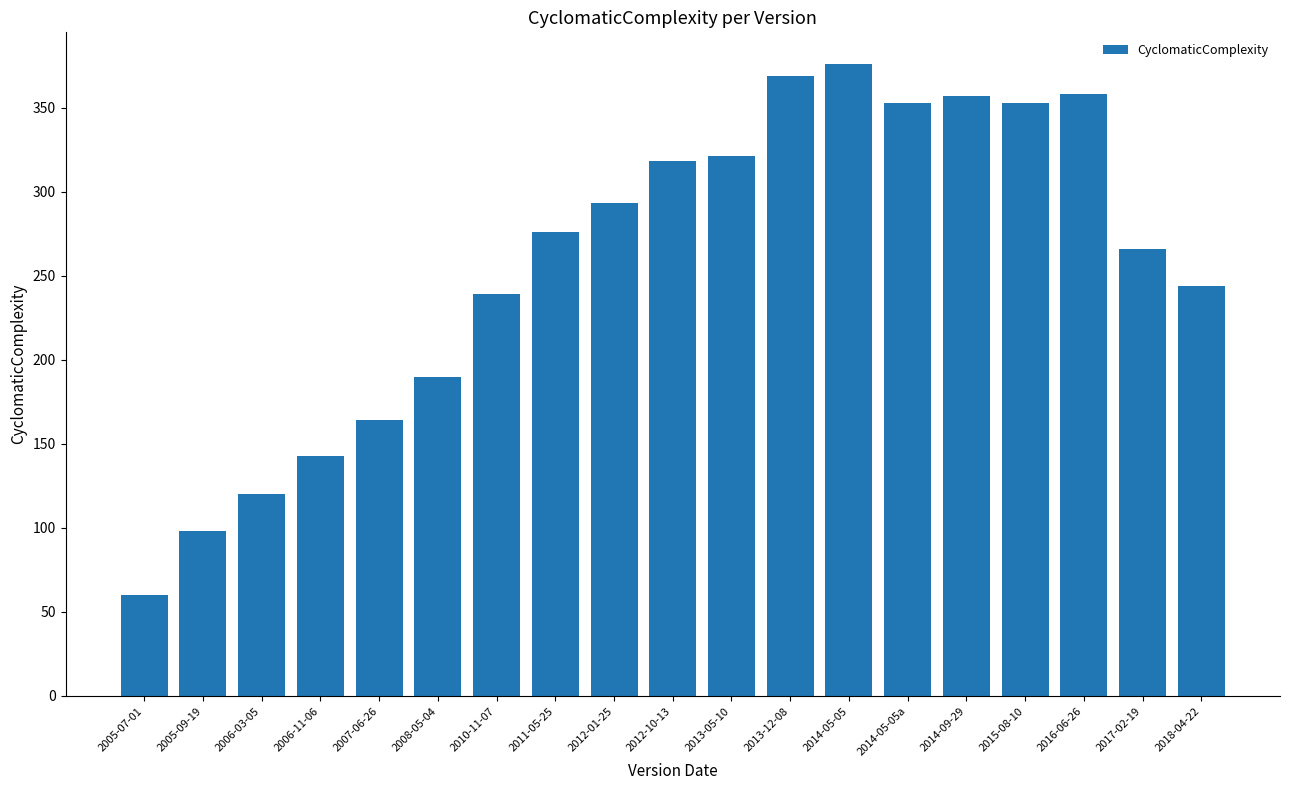

The value at 2014-05-05 is 546. True or false?

False